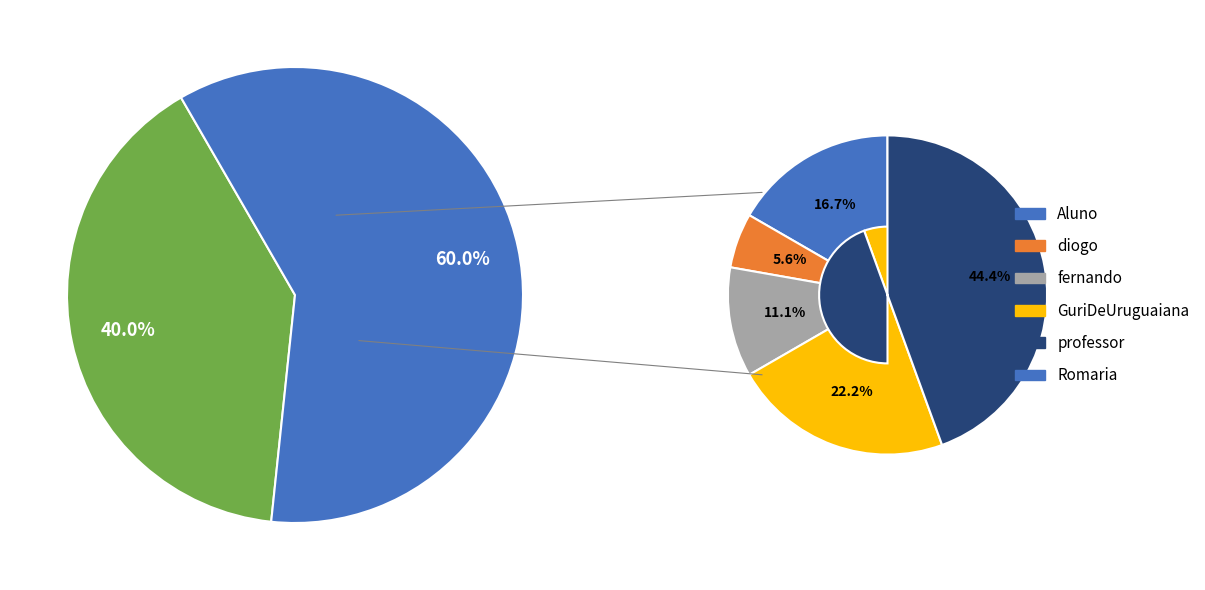

How much of the chart is everything except Aluno?

93.3%